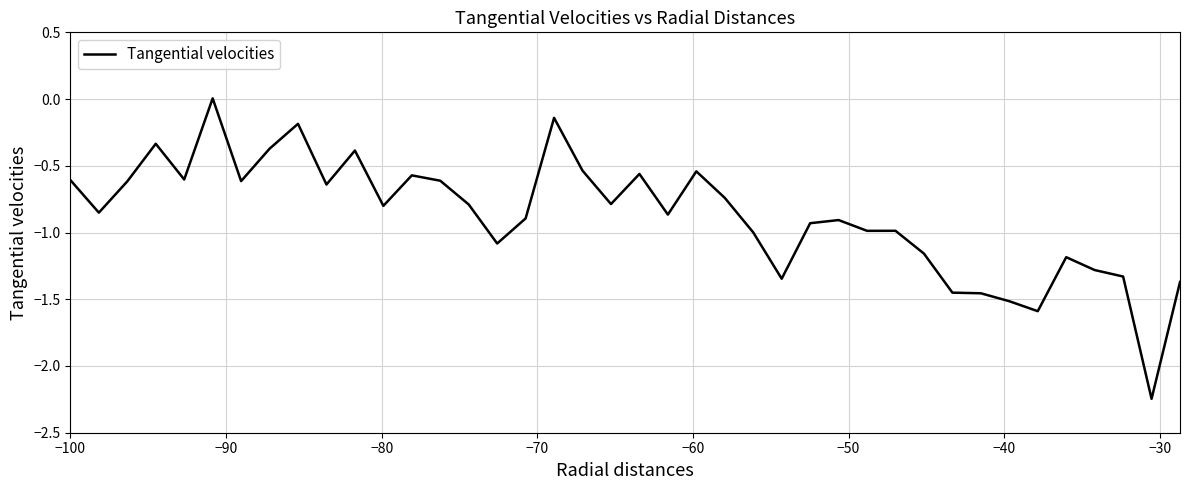

What is the difference between the maximum and minimum values?

2.3